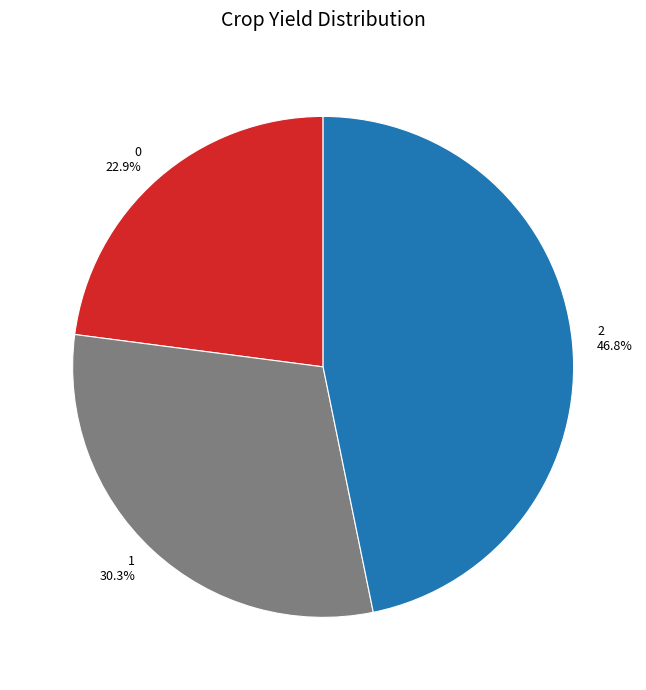

To the nearest percent, what is the difference between the 1 and 0 slice percentages?

7%